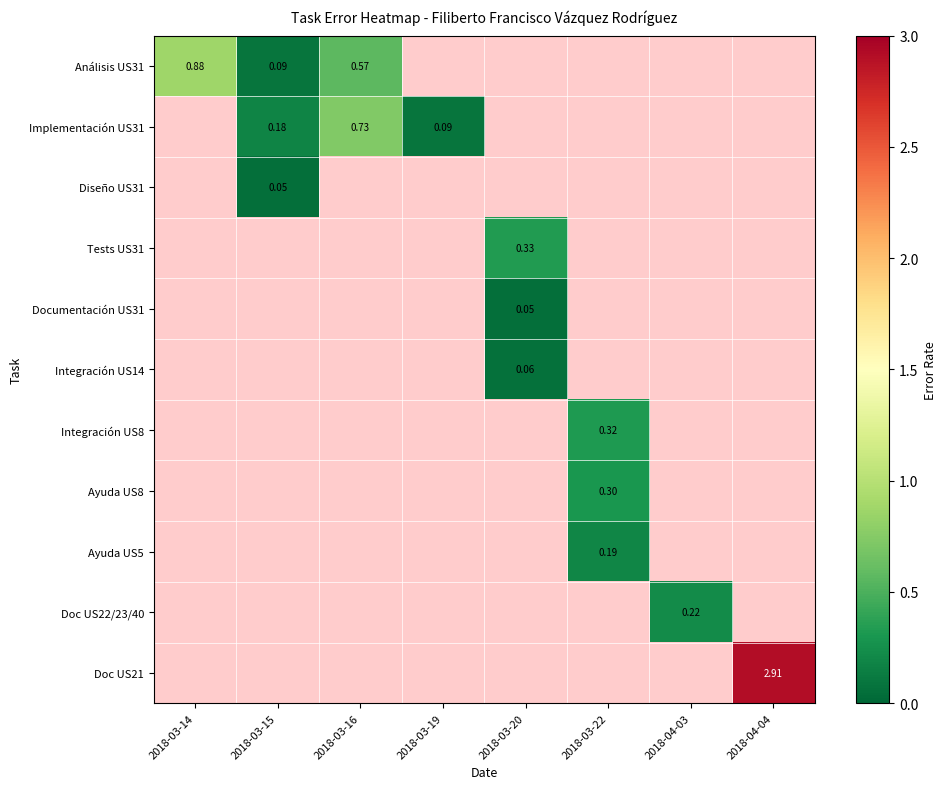

Is the value of Implementación US31 at 2018-04-04 greater than the value of Diseño US31 at 2018-03-16?

No